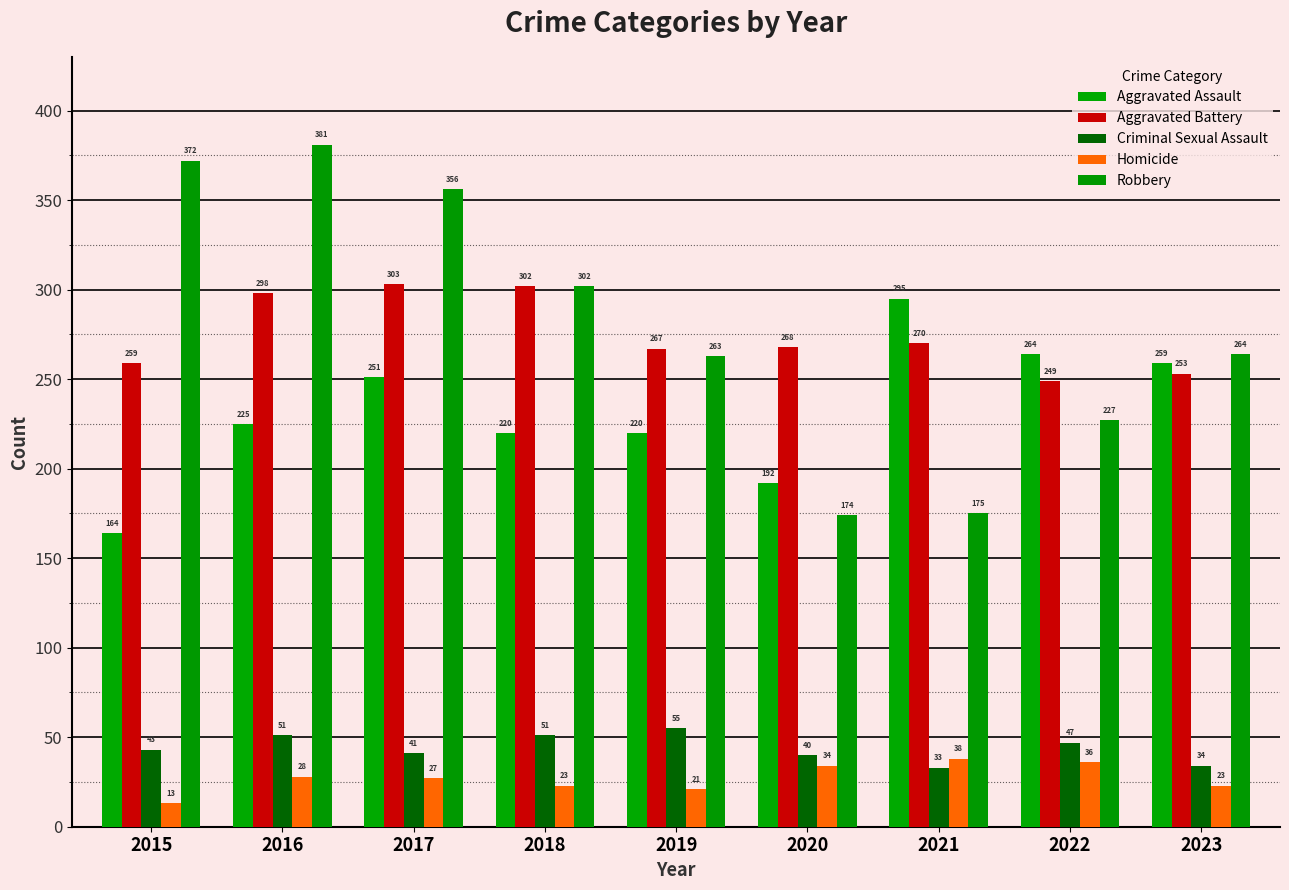

What is the difference between the highest and lowest values at 2017?

329